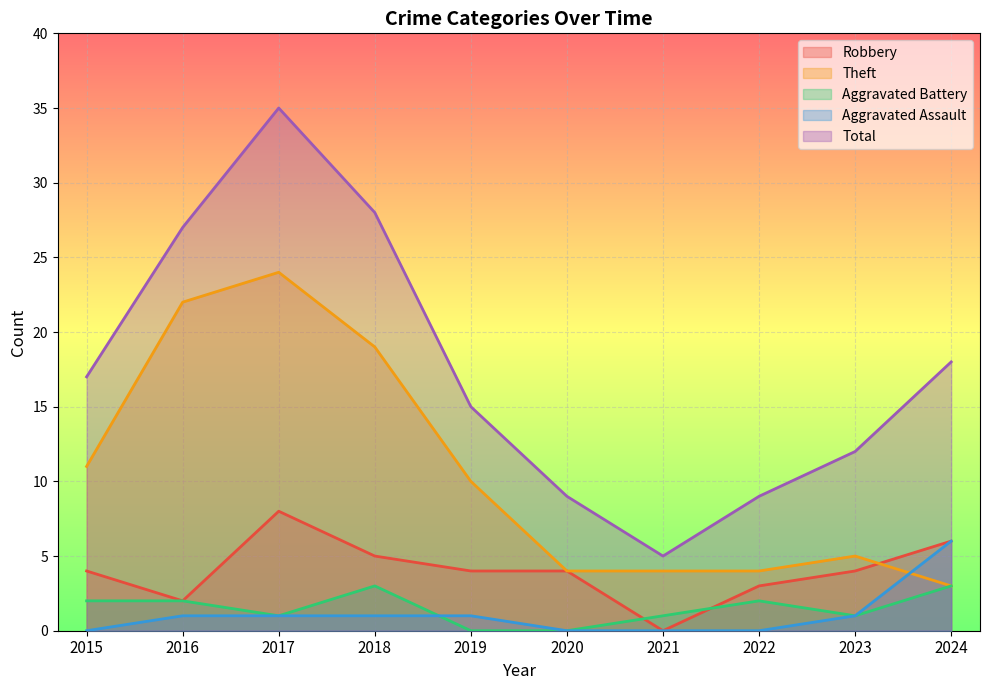

At how many categories does at least one series exceed 12?

6